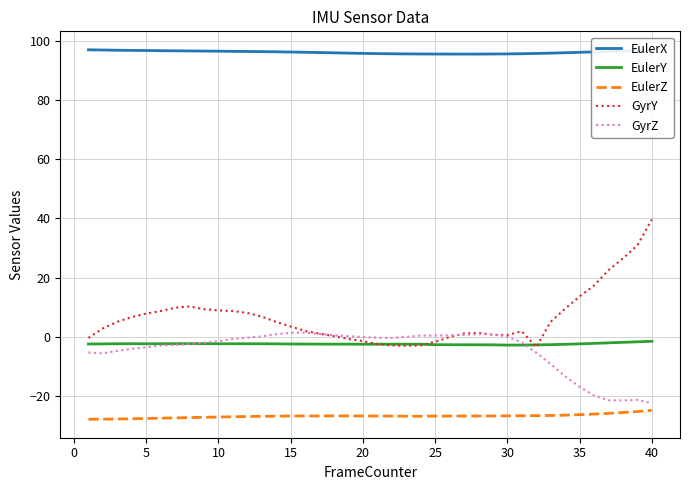

Which series has the largest range (max minus min)?

GyrY